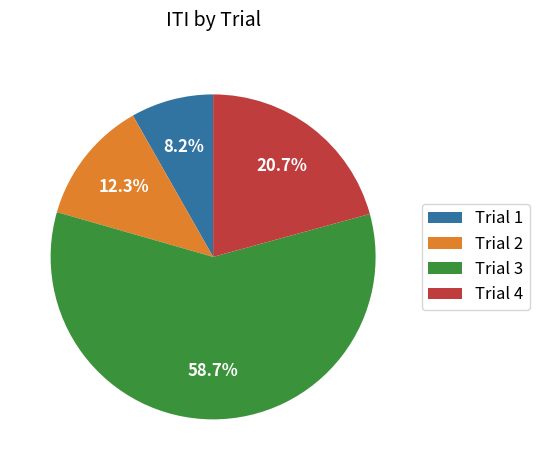

To the nearest percent, what percentage of the pie is Trial 3?

59%